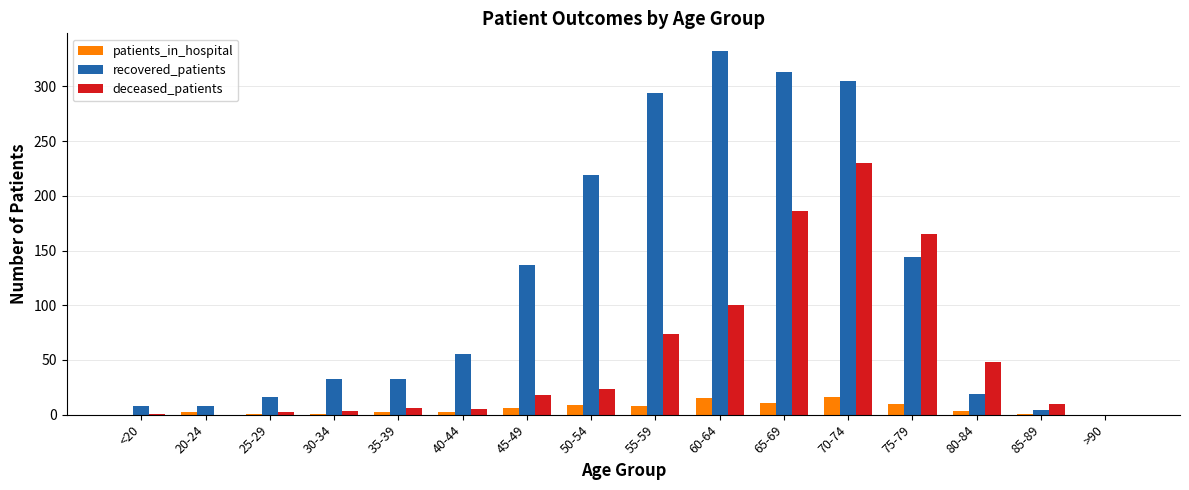

What is the sum of all deceased_patients values?

871